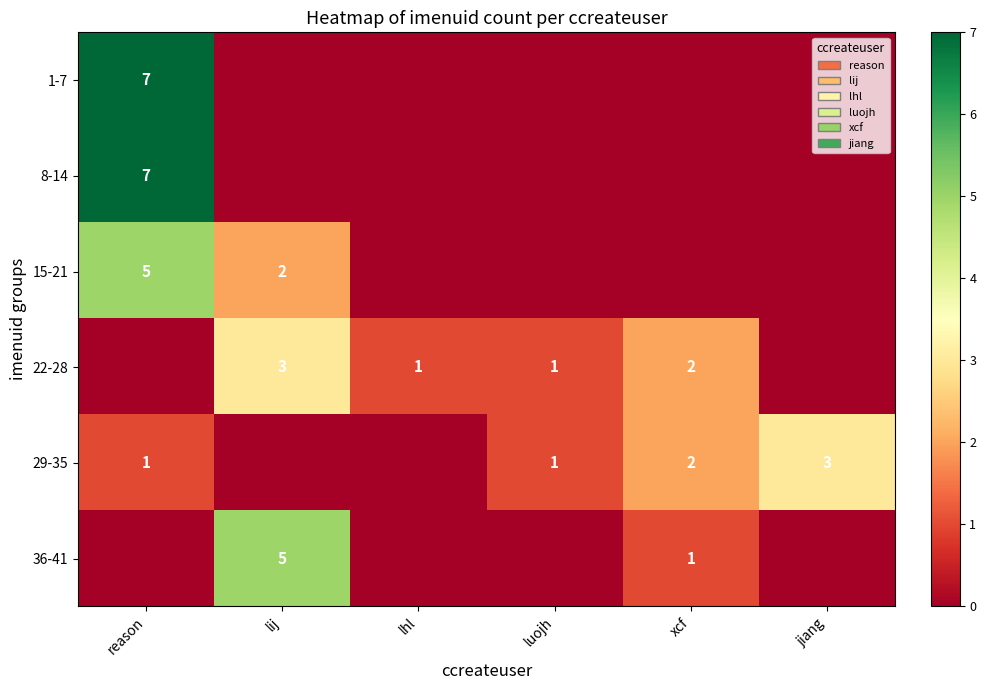

The 1-7 series shows 7 at reason. True or false?

True